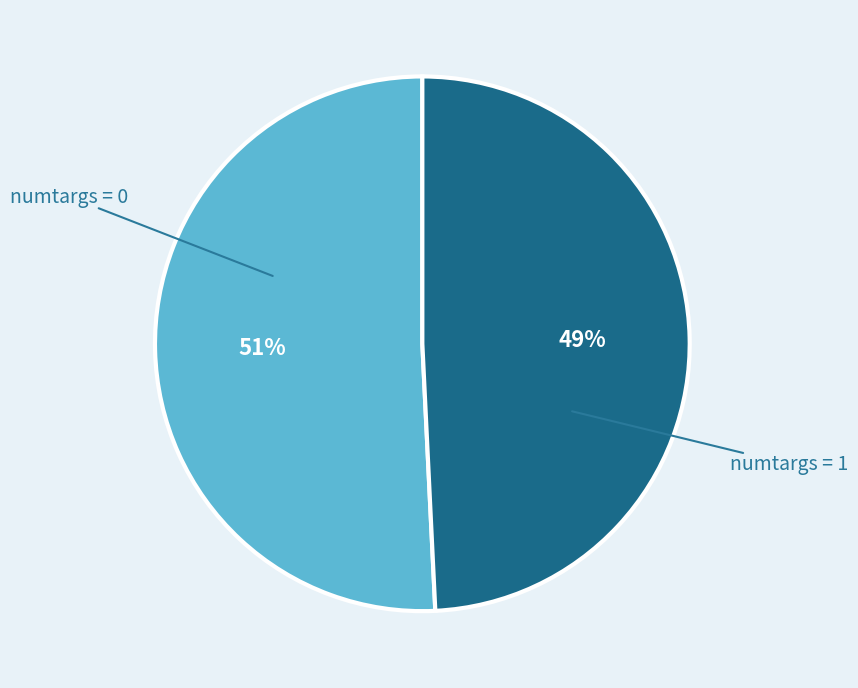

Which category has the biggest portion of the pie?

numtargs = 0